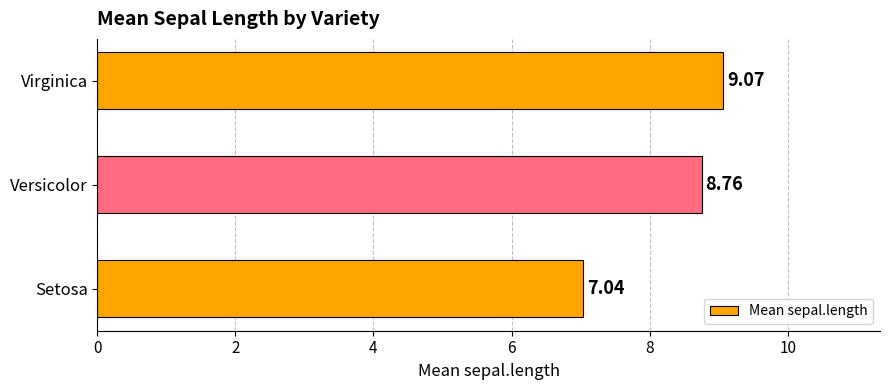

Which has a higher value, Virginica or Versicolor?

Virginica